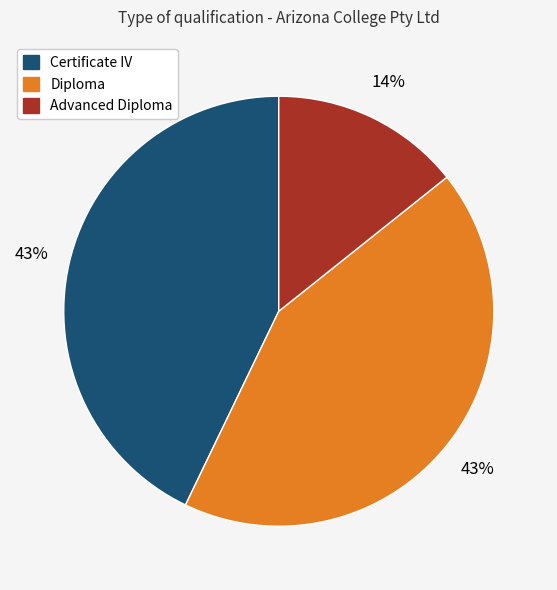

Is there any slice that represents more than half of the pie?

No